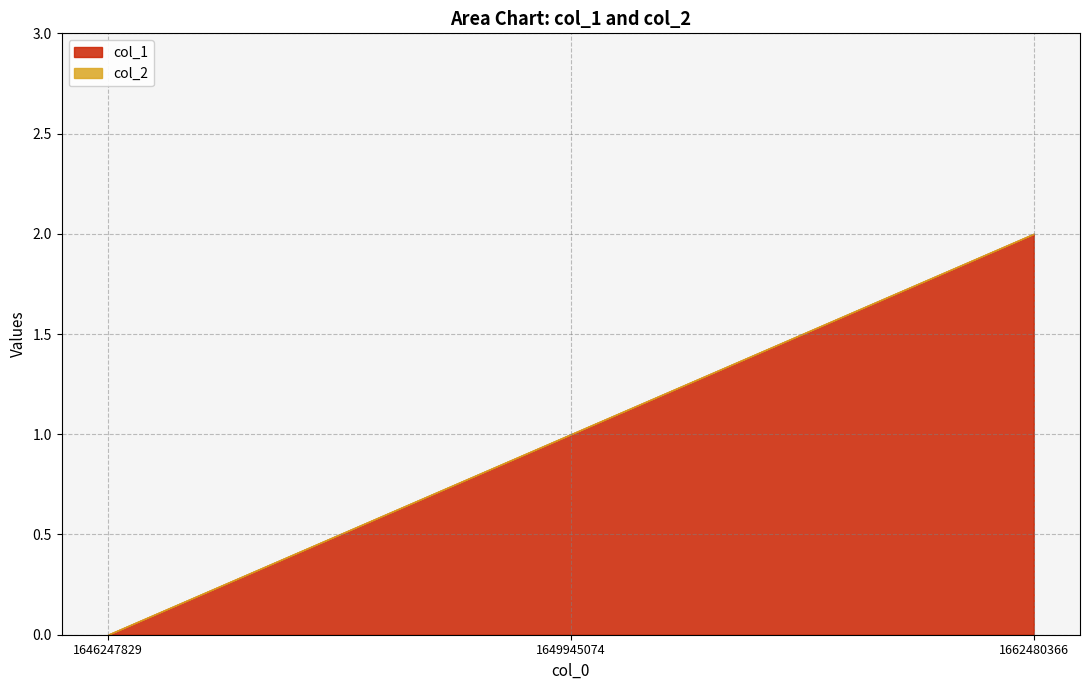

Which category has the highest value across all series?

1662480366